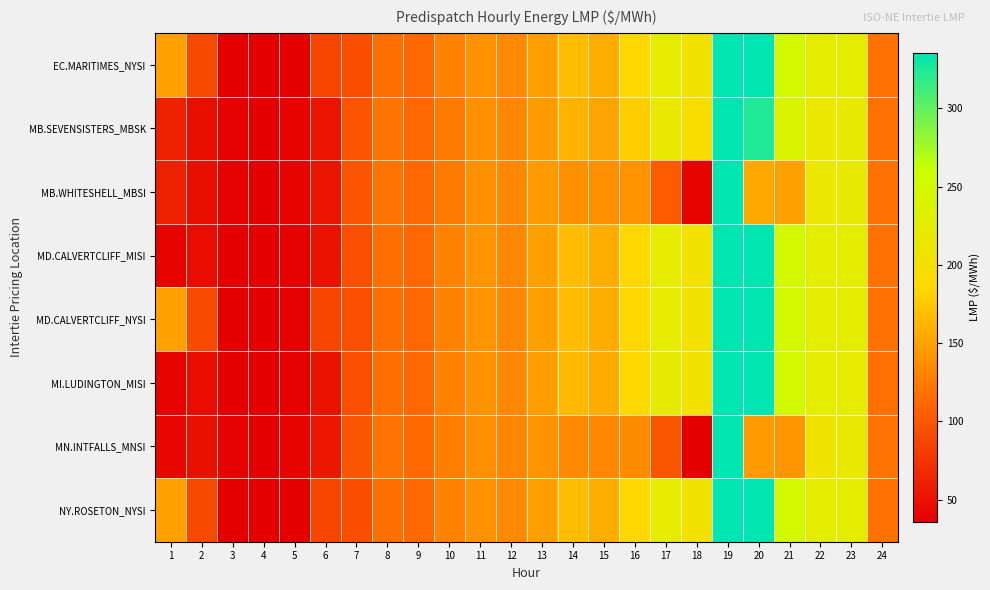

Which series has the largest range (max minus min)?

MI.LUDINGTON_MISI